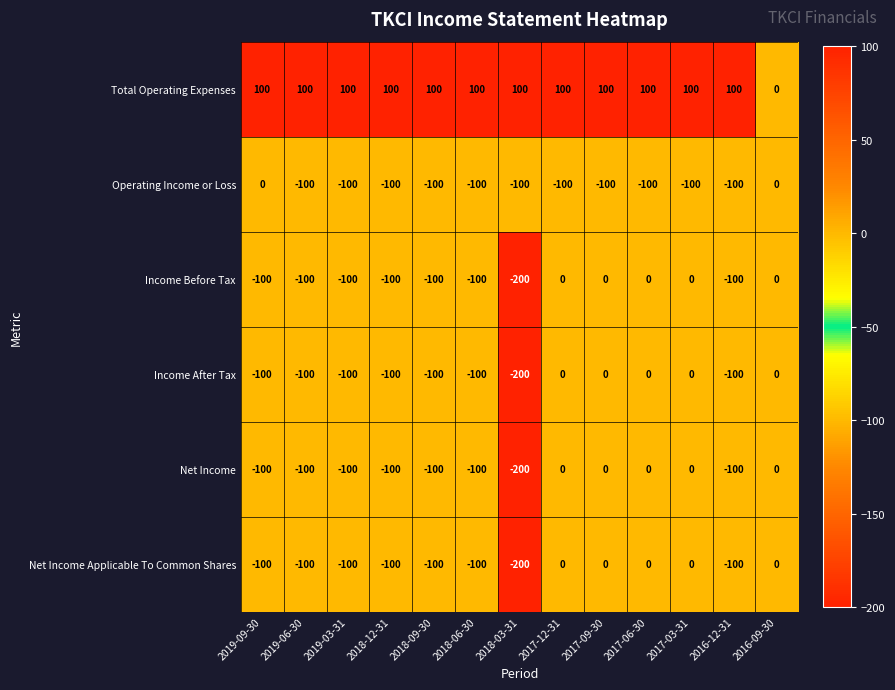

What is the average value of the Operating Income or Loss series?

-85